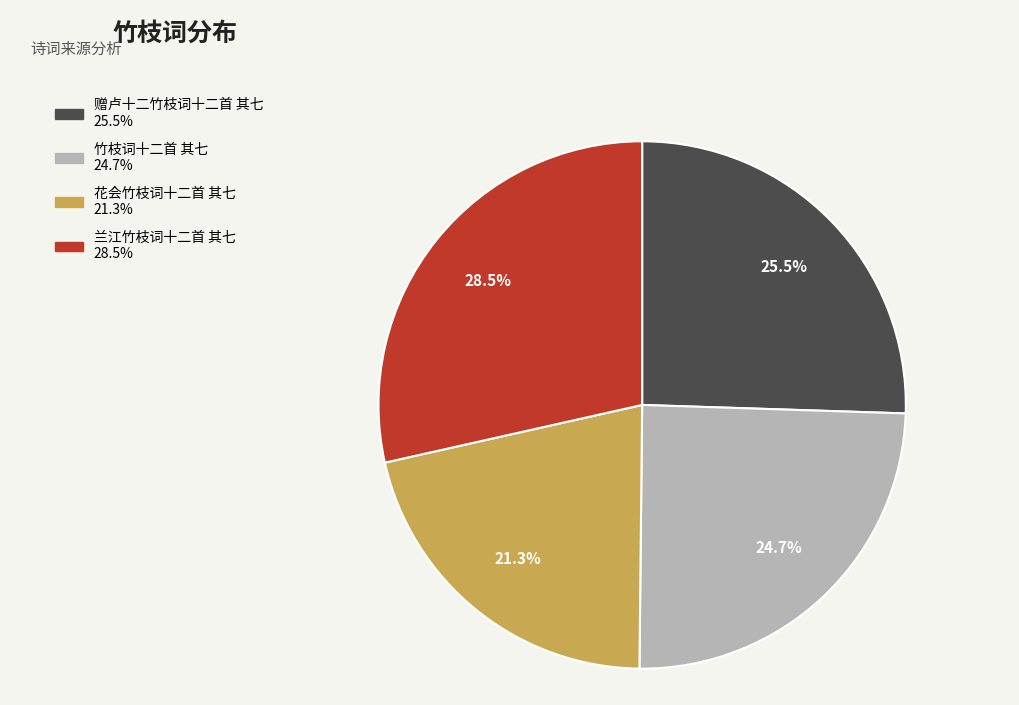

Does 花会竹枝词十二首 其七 represent more than half of the total?

No